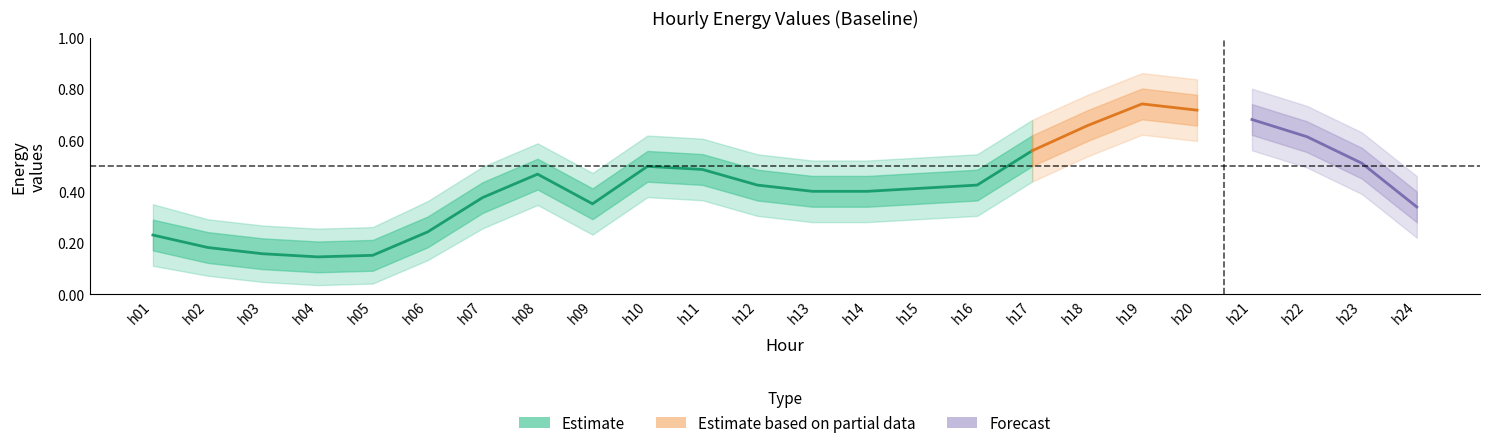

The baseline_mean series shows 0.2 at h14. True or false?

False